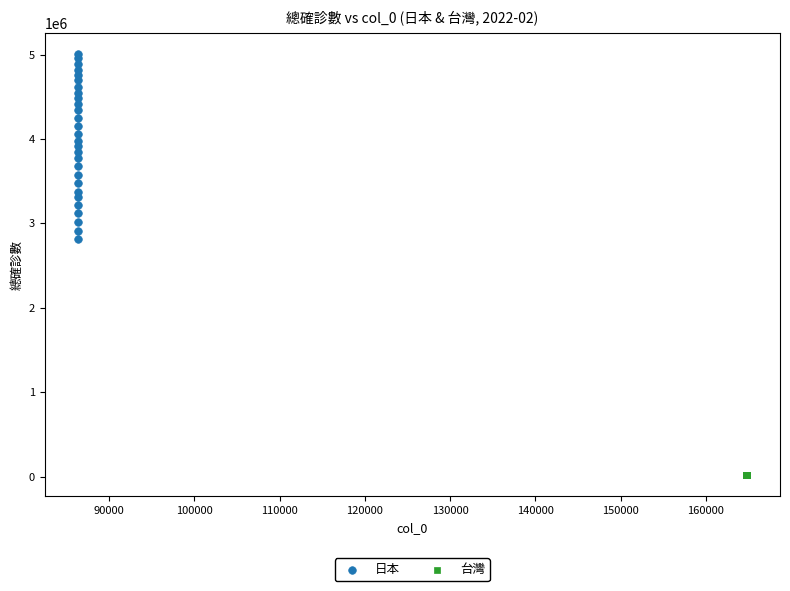

Which series has the largest Y range (max minus min)?

日本